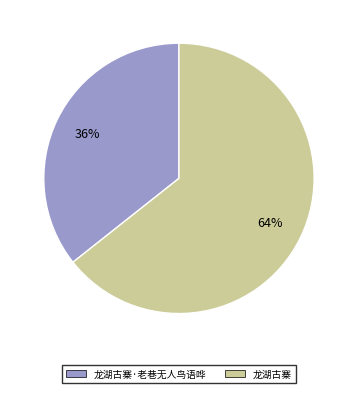

Approximately how many times larger is the value at 龙湖古寨 compared to 龙湖古寨·老巷无人鸟语哗?

1.8